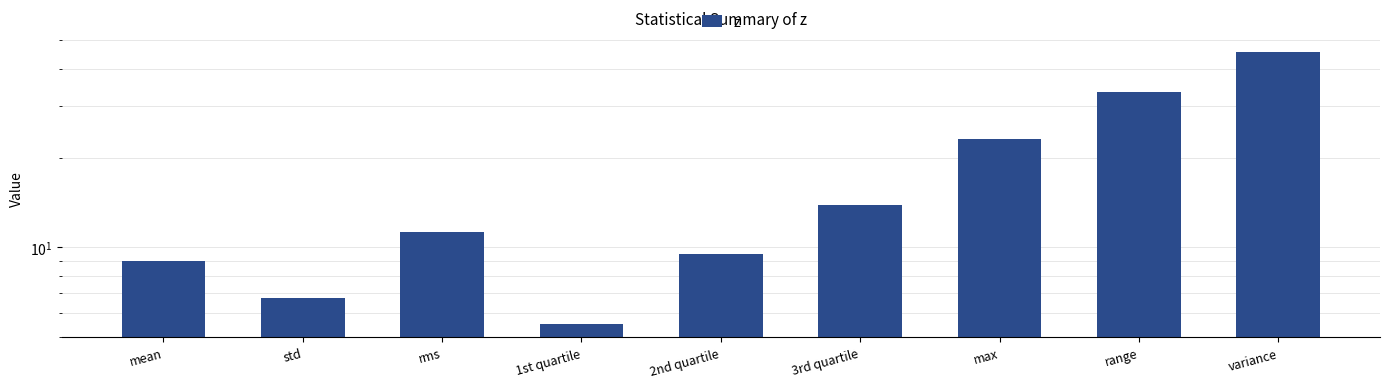

At which category does the chart reach its minimum across all series?

1st quartile